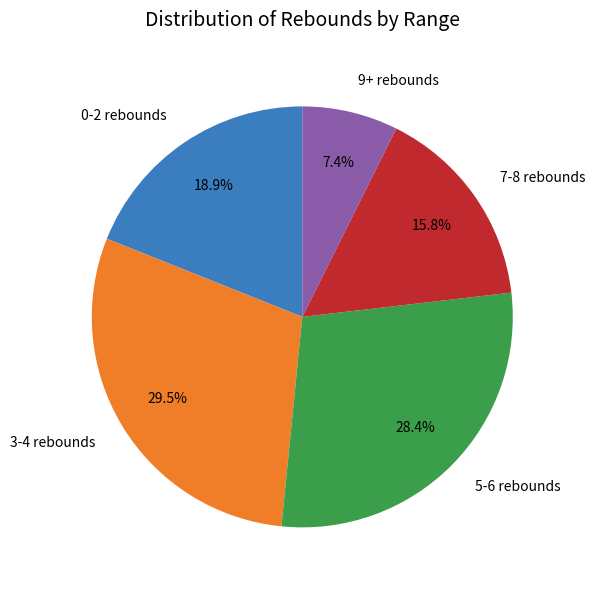

To the nearest percent, what is the difference between the 9+ rebounds and 0-2 rebounds slice percentages?

12%